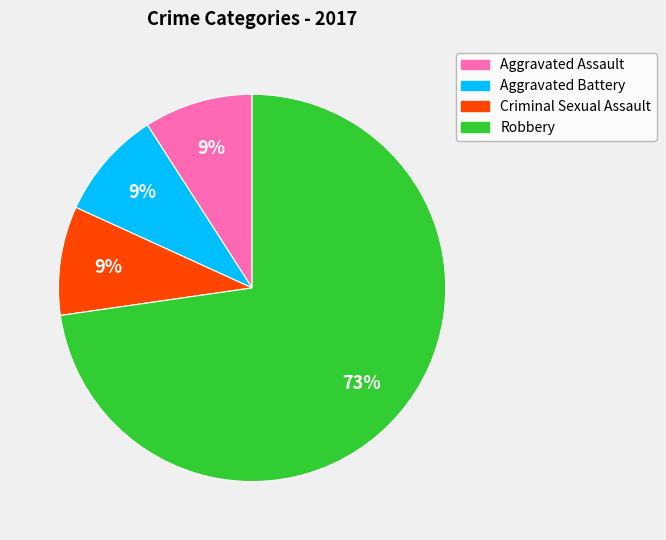

True or false: Criminal Sexual Assault accounts for 9% of the total.

True